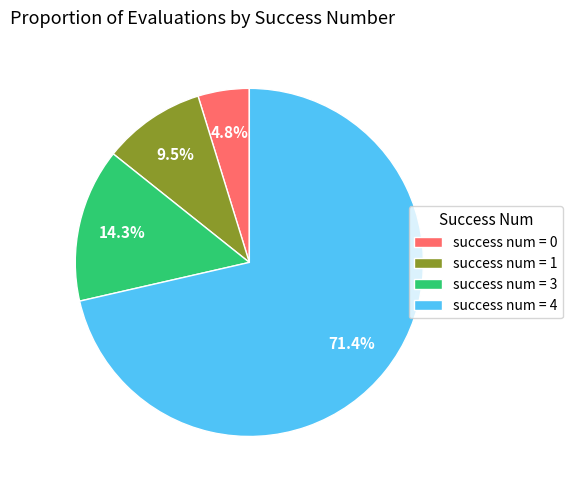

Rank the categories by value from highest to lowest.

success num = 4, success num = 3, success num = 1, success num = 0